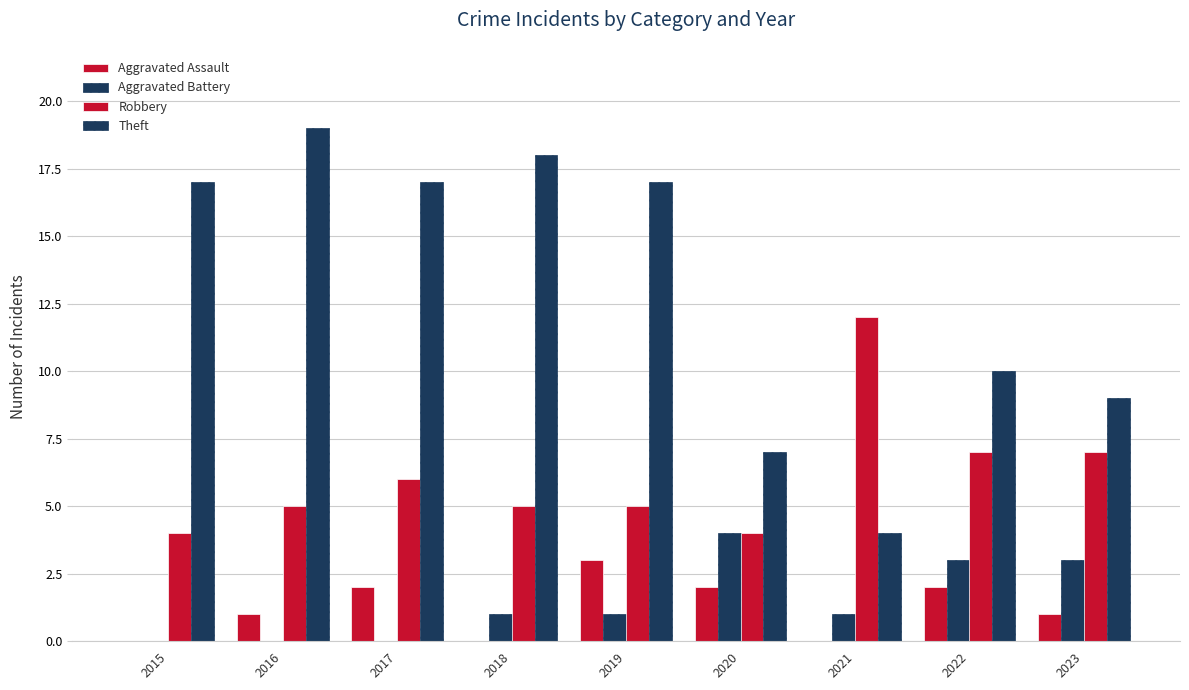

Are the bars horizontal?

No